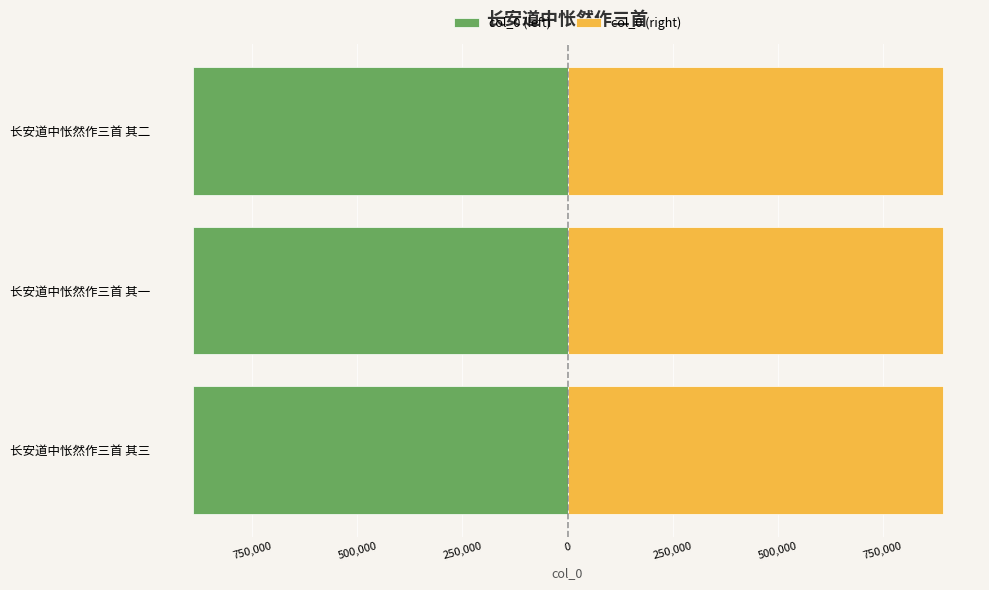

What are all the series names shown in the legend?

col_0 (left), col_0 (right)